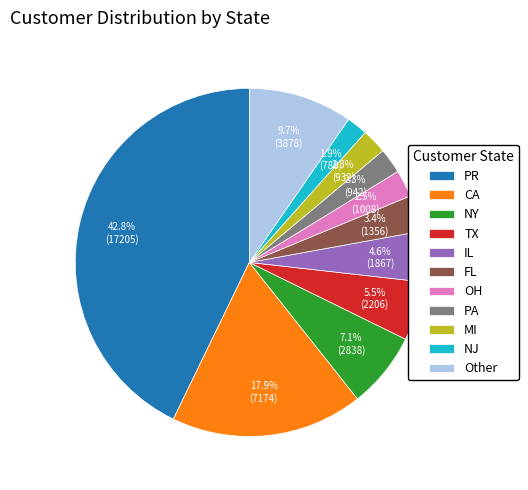

What is the ratio of the value at IL to the value at TX?

0.8